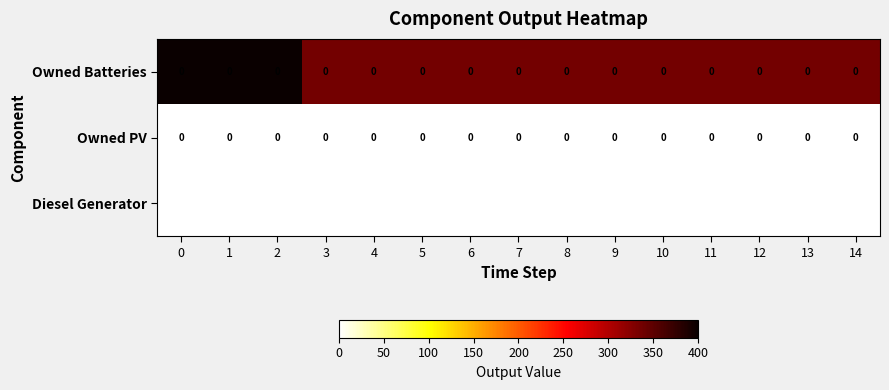

Is it true that Diesel Generator equals 336 at 5?

True